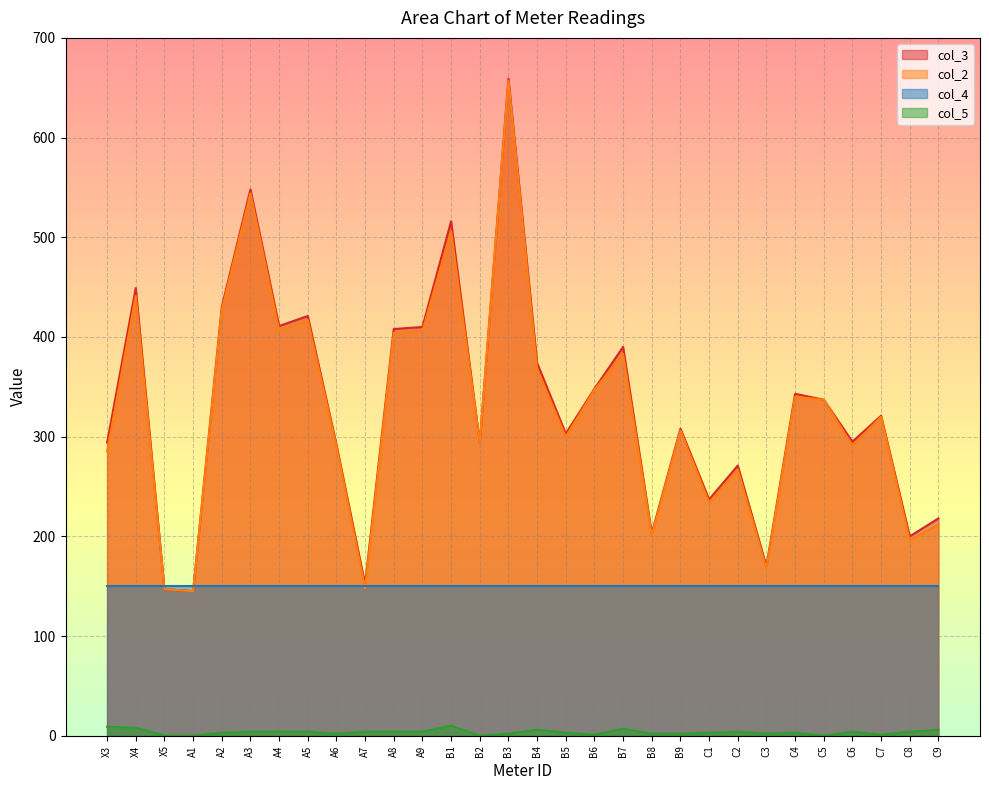

How many interior local peaks does the col_2 series have?

10